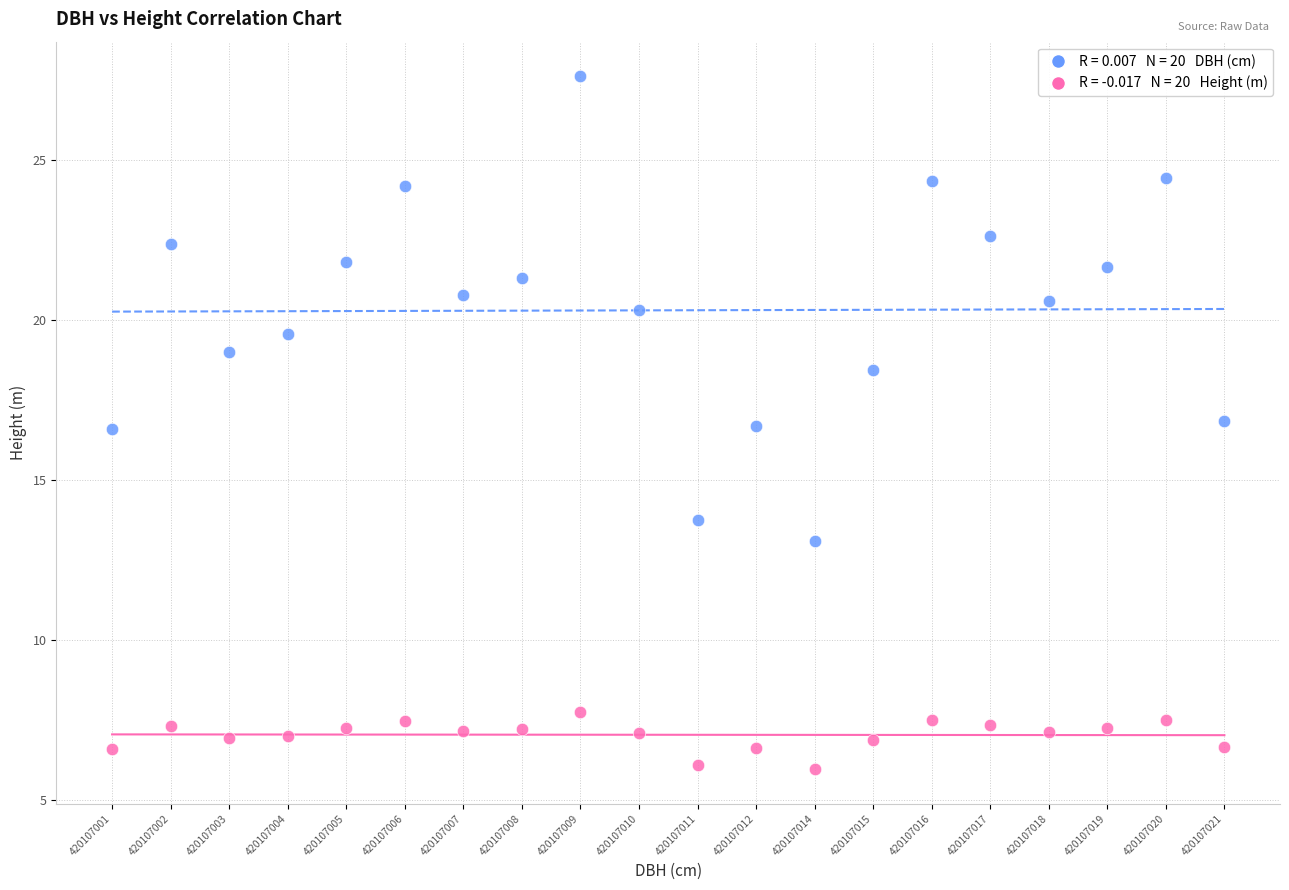

Across all data points, what is the range of Y values (max minus min)?

21.7